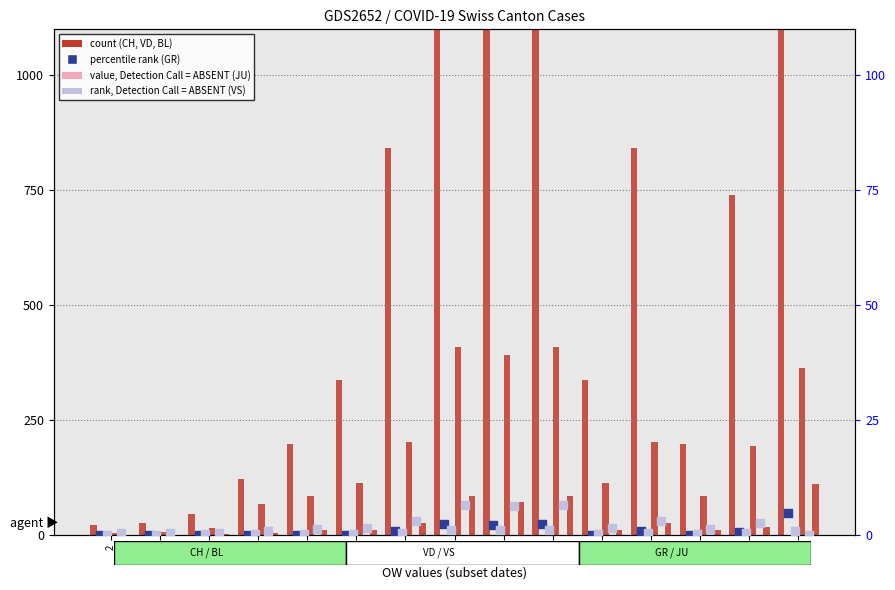

Which series reaches the minimum Y coordinate?

GR